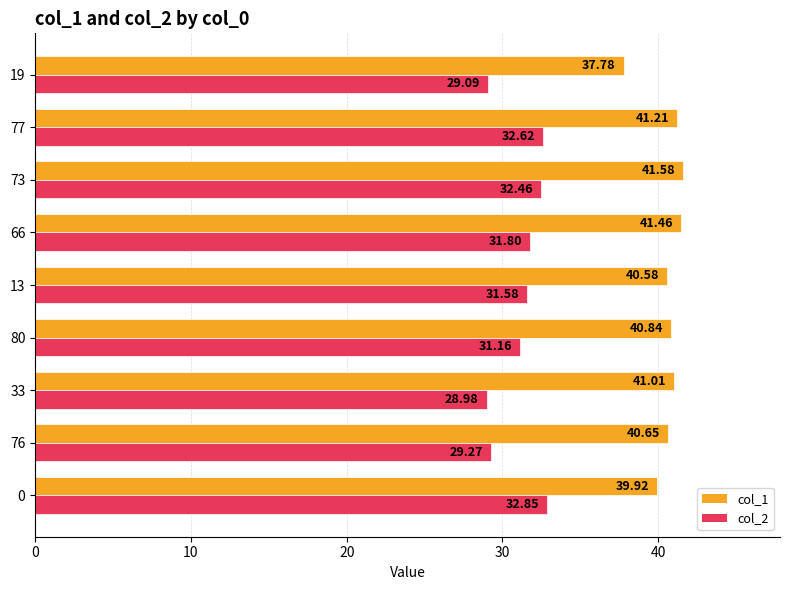

What is the difference between the highest and lowest values at 76?

11.4